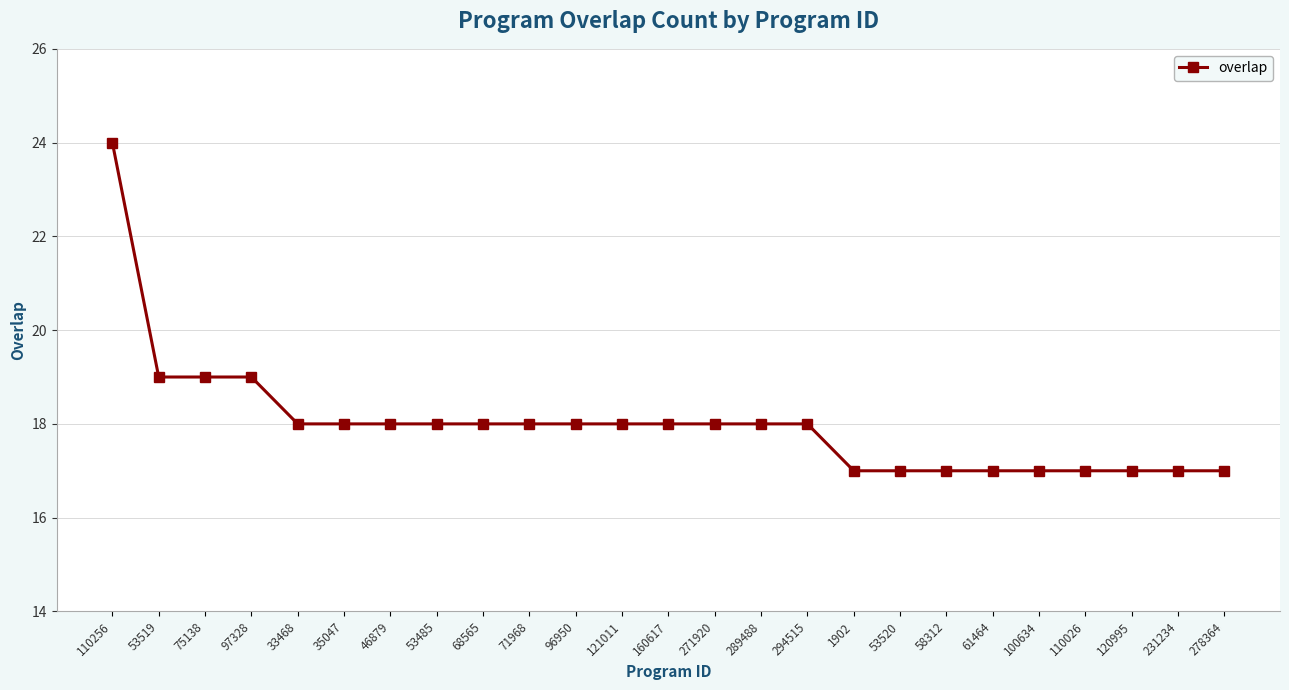

How many lines are shown in the chart?

1